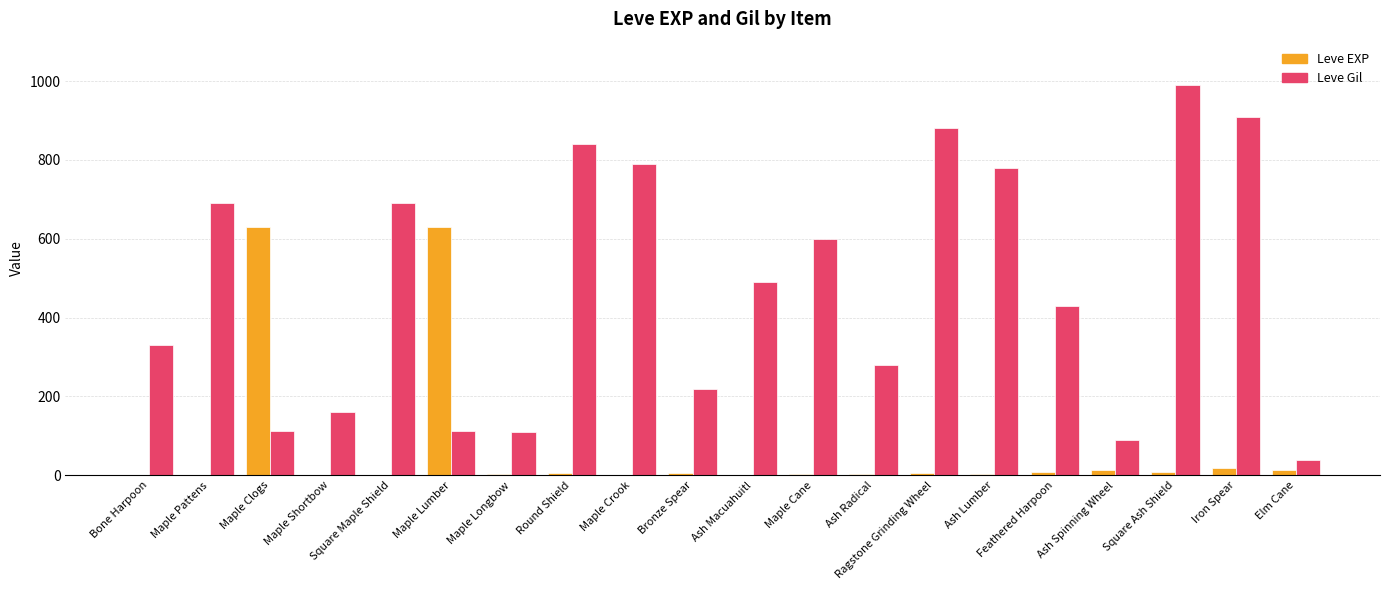

Which series has the largest range (max minus min)?

Leve Gil